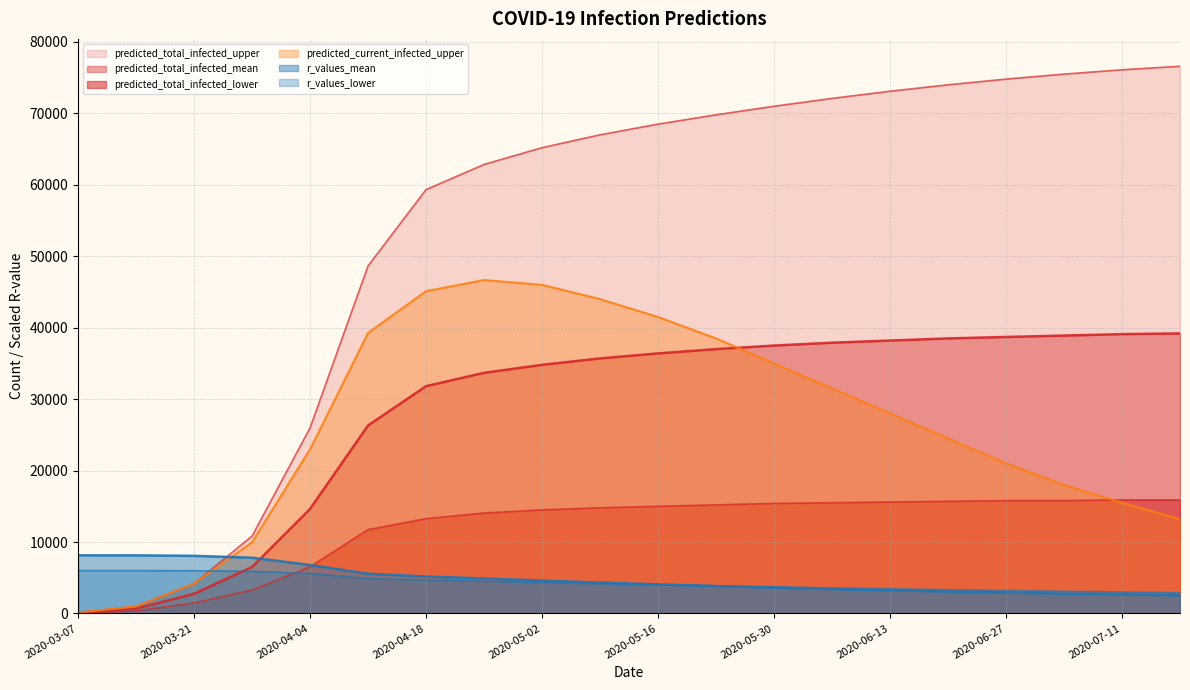

Reading left to right, list all the values displayed in this chart.

predicted_total_infected_upper: 123.0	984.0	4170.0	10824.0	25976.0	48643.0	59326.0	62851.0	65200.0	67000.0	68500.0	69800.0	71000.0	72100.0	73100.0	74000.0	74800.0	75500.0	76100.0	76600.0
predicted_total_infected_mean: 84.0	676.0	2752.0	6497.0	14626.0	26307.0	31817.0	33679.0	34800.0	35700.0	36400.0	37000.0	37500.0	37900.0	38200.0	38500.0	38700.0	38900.0	39100.0	39200.0
predicted_total_infected_lower: 44.0	352.0	1471.0	3274.0	6533.0	11735.0	13270.0	14064.0	14500.0	14800.0	15000.0	15200.0	15400.0	15500.0	15600.0	15700.0	15800.0	15800.0	15900.0	15900.0
predicted_current_infected_upper: 123.0	984.0	4170.0	9963.0	22974.0	39264.0	45117.0	46673.0	46000.0	44000.0	41500.0	38500.0	35000.0	31500.0	28000.0	24500.0	21000.0	18000.0	15500.0	13200.0
r_values_mean: 8135.0	8130.0	8065.0	7800.0	6785.0	5555.0	5175.0	4900.0	4600.0	4325.0	4075.0	3840.0	3625.0	3425.0	3240.0	3075.0	2920.0	2780.0	2655.0	2540.0
r_values_lower: 6000.0	6000.0	5980.0	5895.0	5595.0	4885.0	4670.0	4510.0	4340.0	4175.0	4015.0	3860.0	3715.0	3575.0	3445.0	3320.0	3205.0	3100.0	3000.0	2905.0